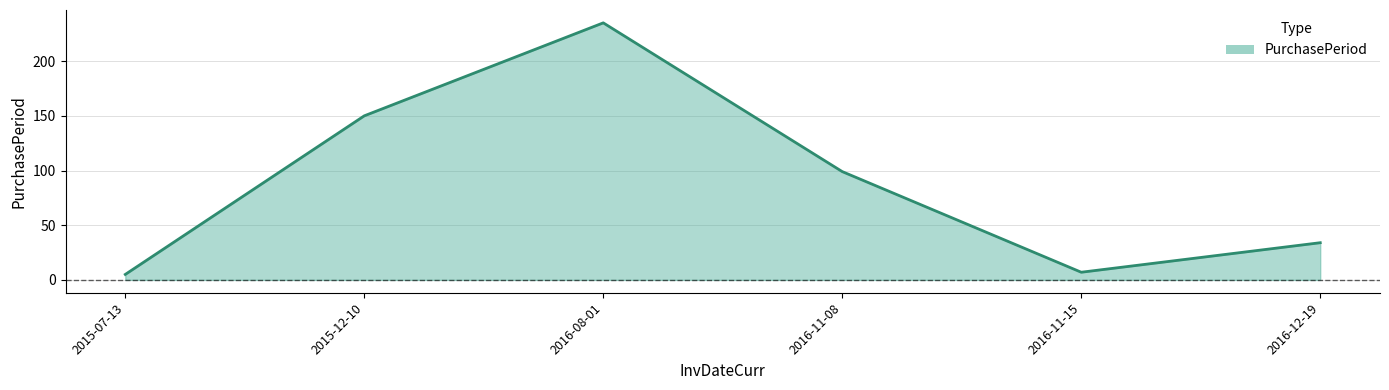

What is the sum of all values?

530